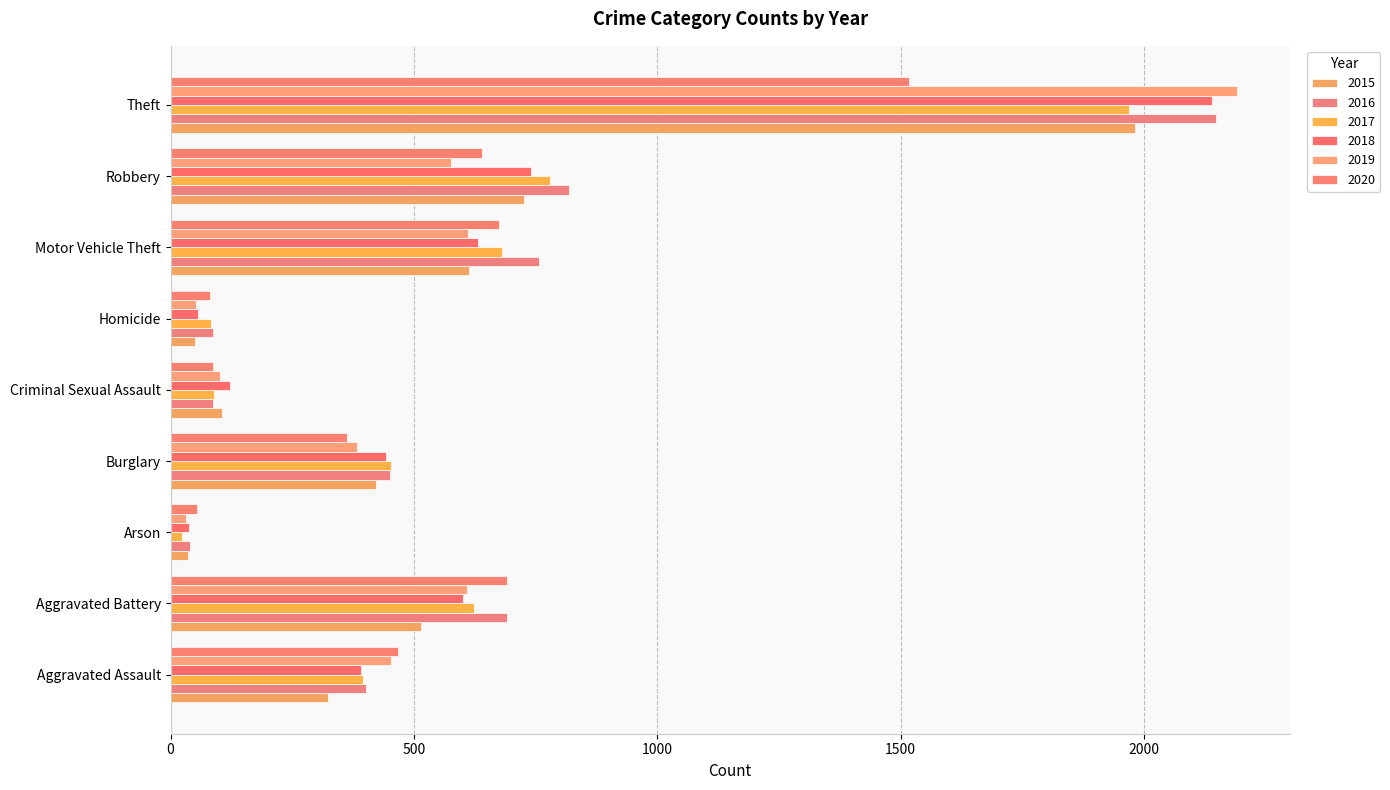

Which series has the largest total across all categories?

2016